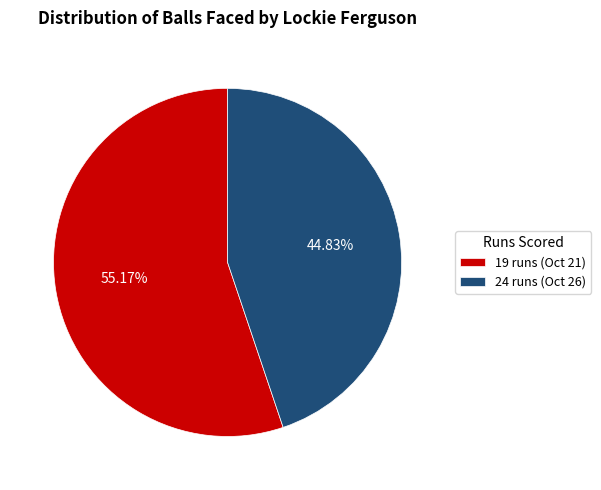

Rank the categories by value from highest to lowest.

19 runs (Oct 21), 24 runs (Oct 26)